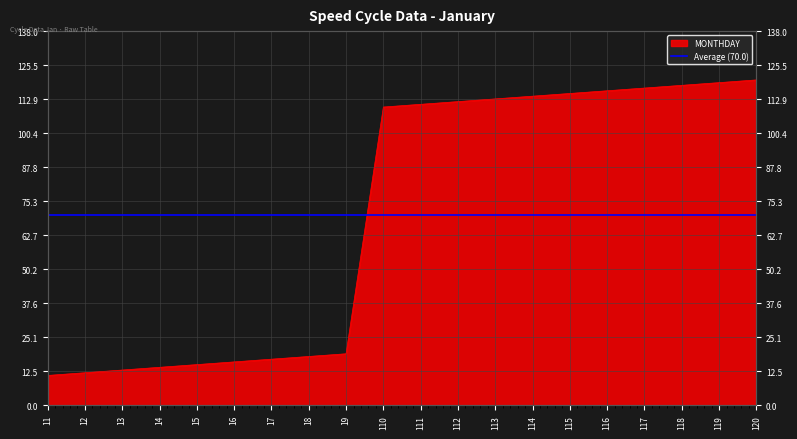

How many lines are shown in the chart?

1